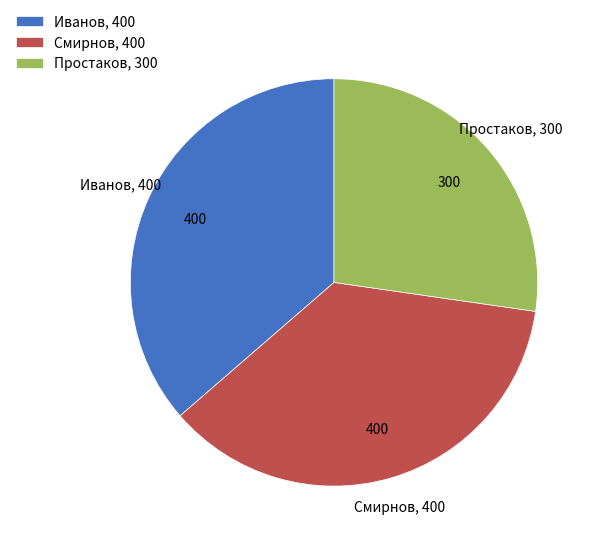

Is there any slice that represents more than half of the pie?

No